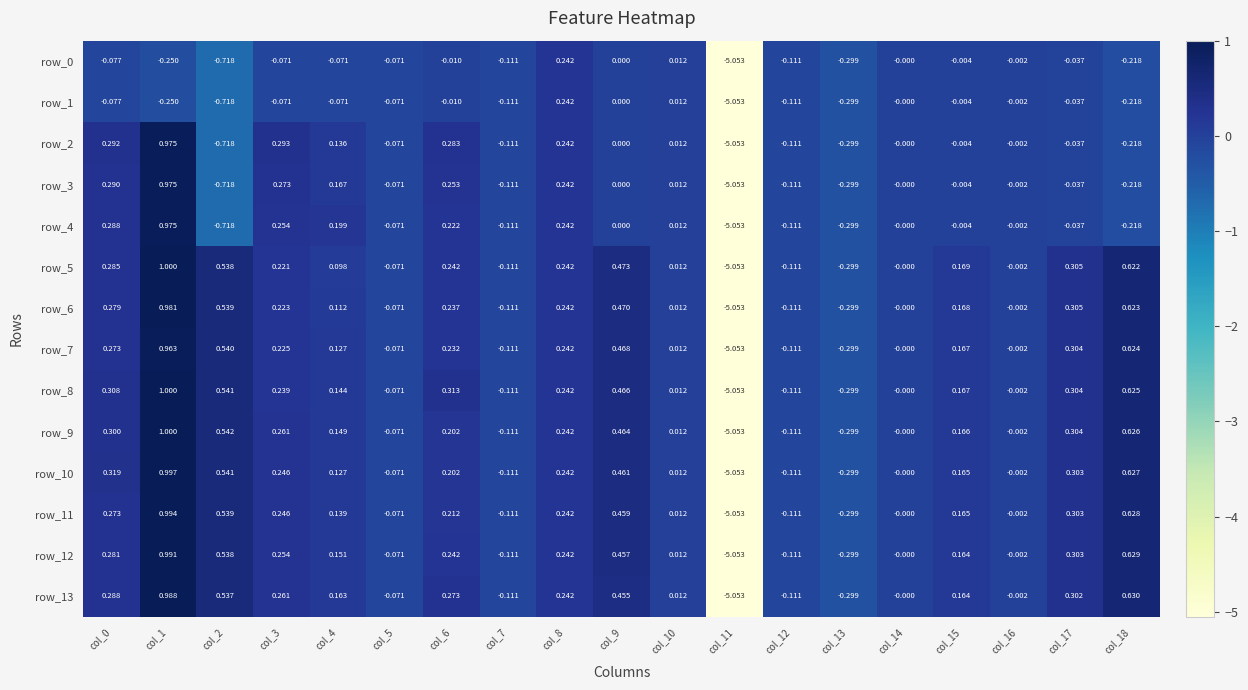

How many data points in row_4 are less than 0?

10